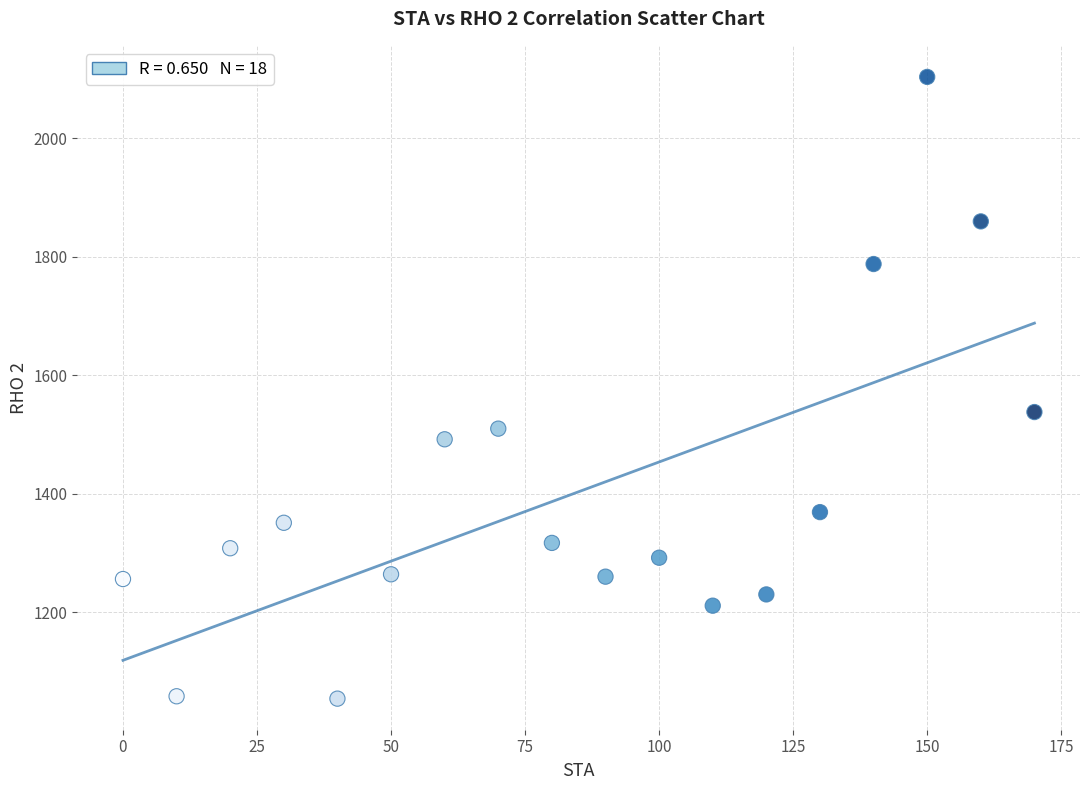

What is the range of X values (max minus min)?

170